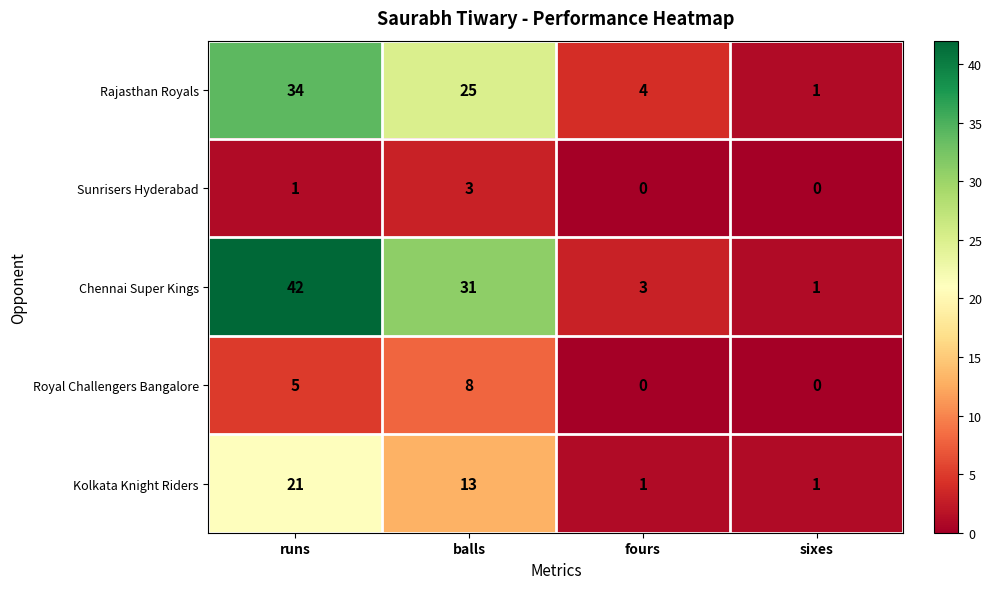

List the series in order of their peak value, lowest first.

Sunrisers Hyderabad, Royal Challengers Bangalore, Kolkata Knight Riders, Rajasthan Royals, Chennai Super Kings